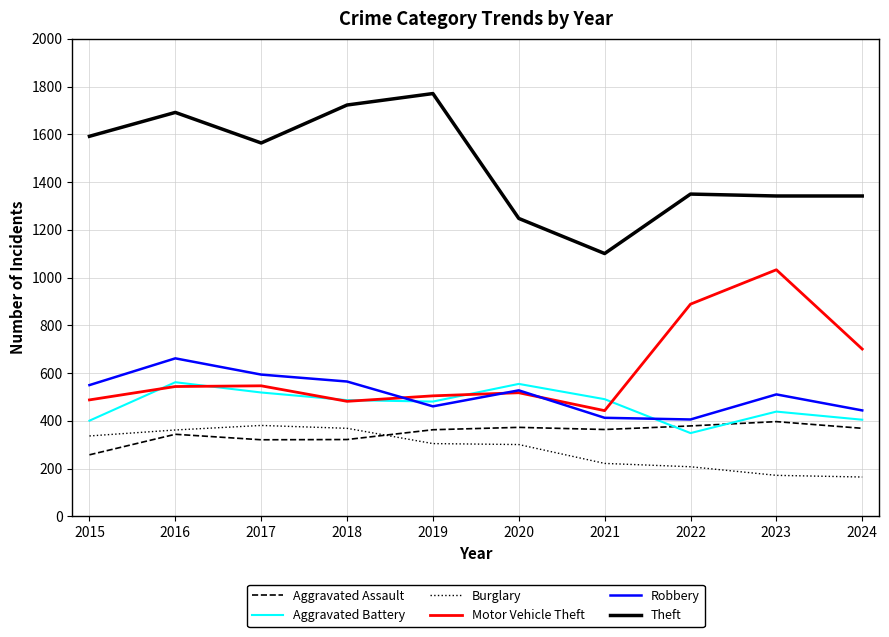

What is the spread (max minus min) of values at 2024?

1177